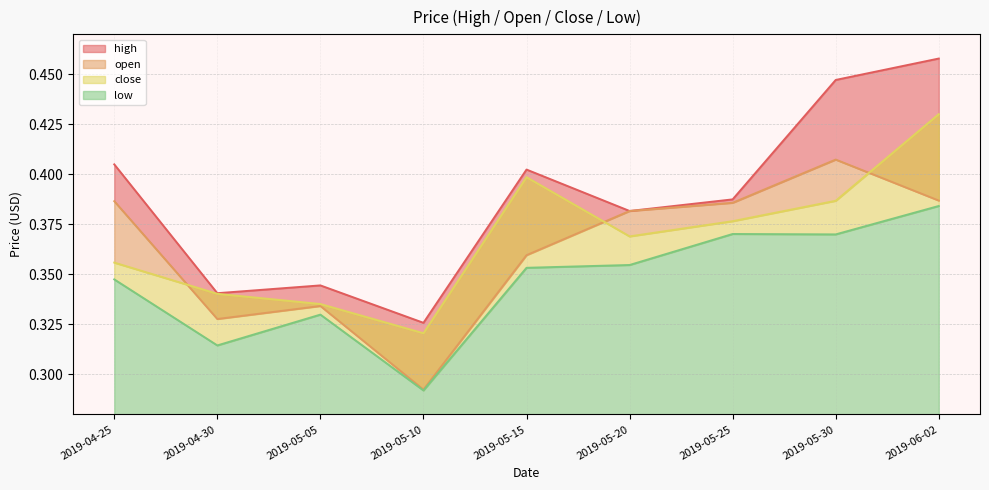

Reading right to left, extract all data points from this chart.

high: 2019-06-02=0.5	2019-05-30=0.4	2019-05-25=0.4	2019-05-20=0.4	2019-05-15=0.4	2019-05-10=0.3	2019-05-05=0.3	2019-04-30=0.3	2019-04-25=0.4
open: 2019-06-02=0.4	2019-05-30=0.4	2019-05-25=0.4	2019-05-20=0.4	2019-05-15=0.4	2019-05-10=0.3	2019-05-05=0.3	2019-04-30=0.3	2019-04-25=0.4
close: 2019-06-02=0.4	2019-05-30=0.4	2019-05-25=0.4	2019-05-20=0.4	2019-05-15=0.4	2019-05-10=0.3	2019-05-05=0.3	2019-04-30=0.3	2019-04-25=0.4
low: 2019-06-02=0.4	2019-05-30=0.4	2019-05-25=0.4	2019-05-20=0.4	2019-05-15=0.4	2019-05-10=0.3	2019-05-05=0.3	2019-04-30=0.3	2019-04-25=0.3